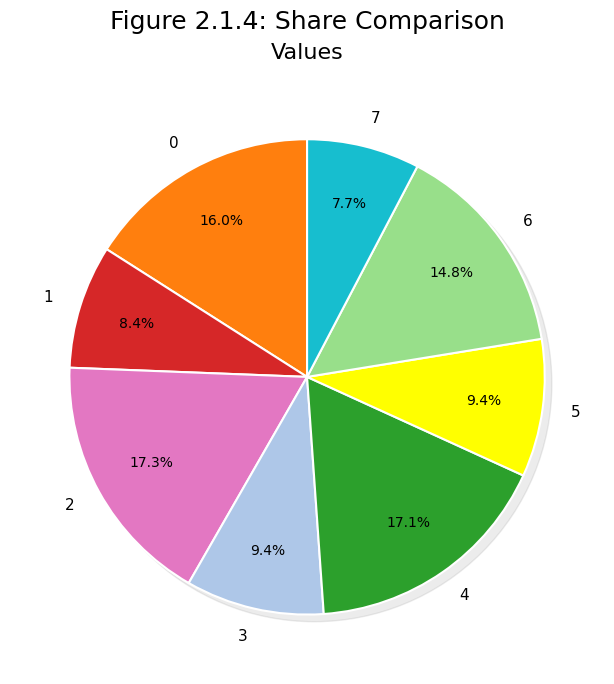

Count the number of slices in the pie.

8